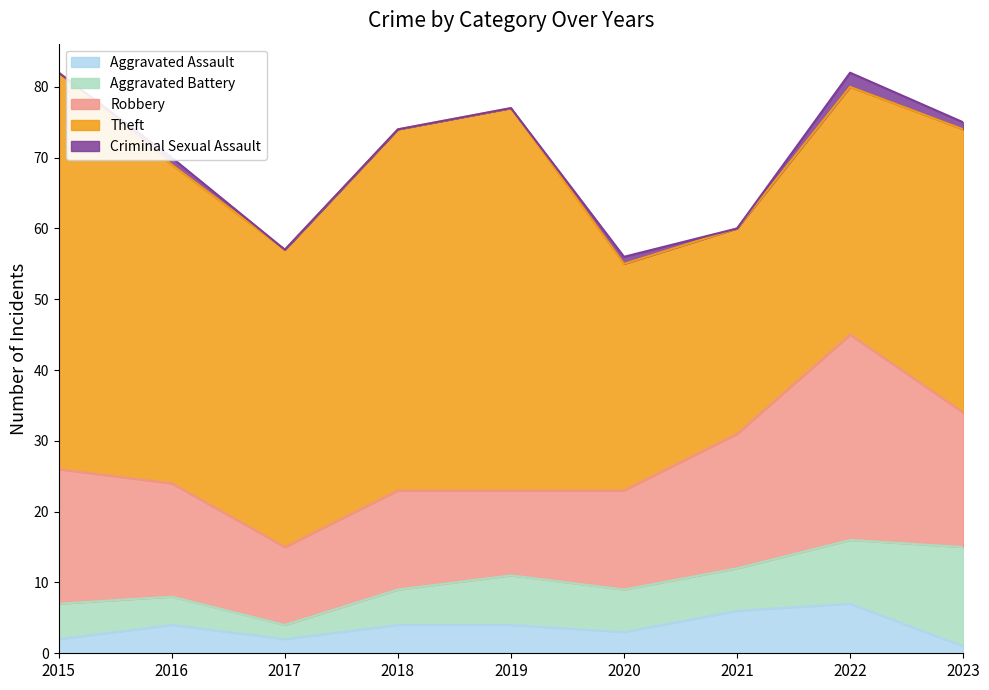

What is the difference between the Criminal Sexual Assault values at 2018 and 2020?

1